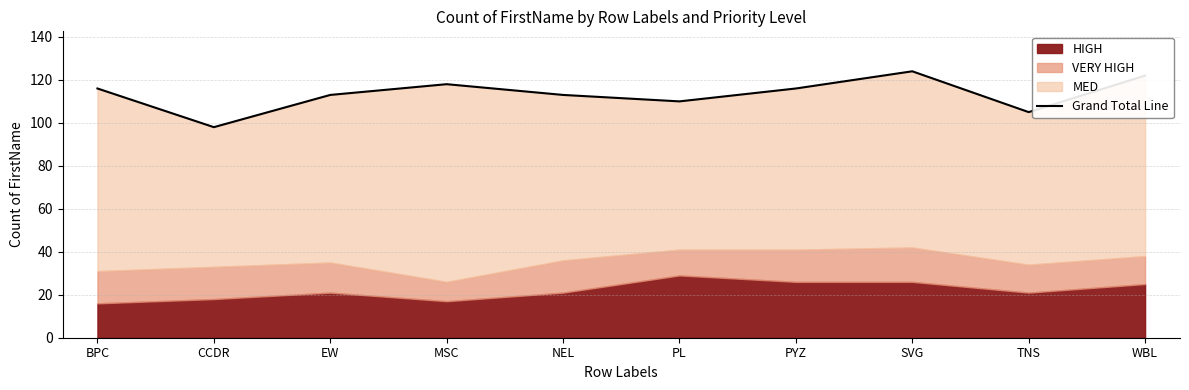

How many points are higher than both their immediate neighbors (excluding endpoints)?

2